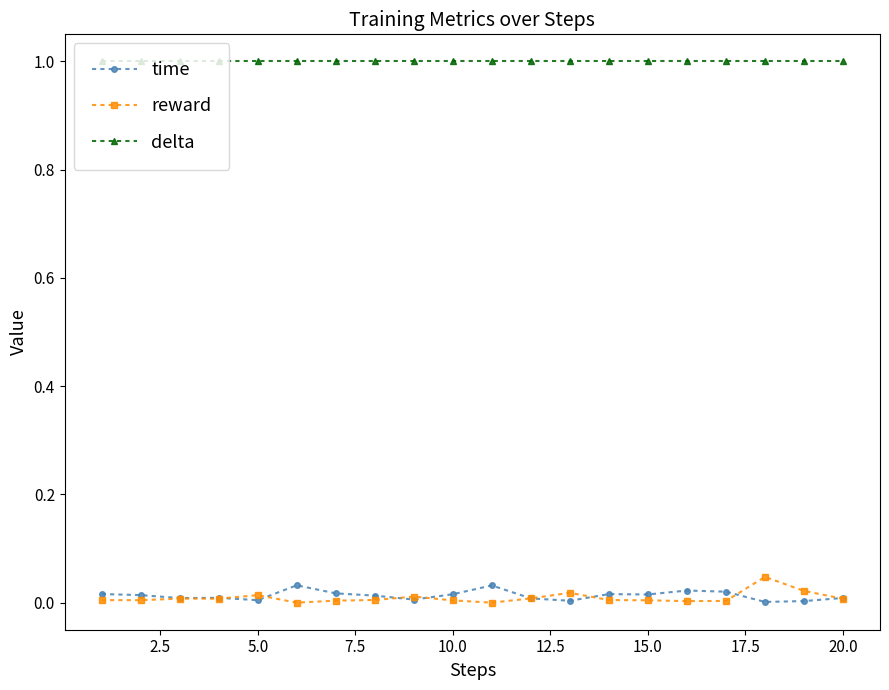

Which series has the largest total across all categories?

delta